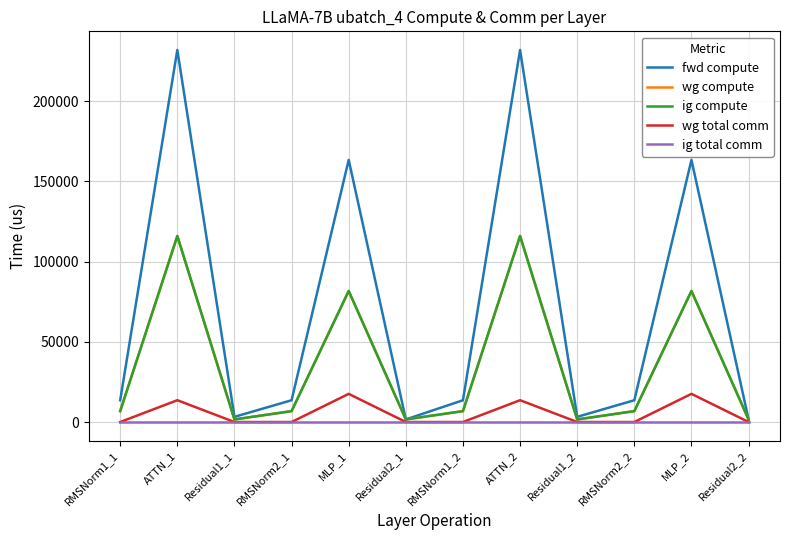

Does the chart display data point markers on the line(s)?

No